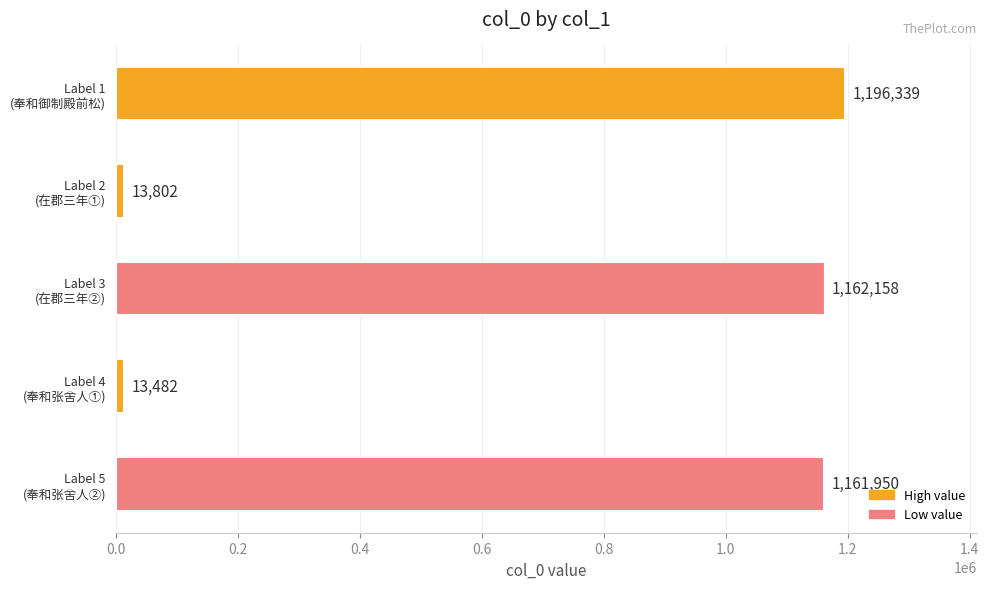

What is the difference between the maximum and second lowest values?

1182537